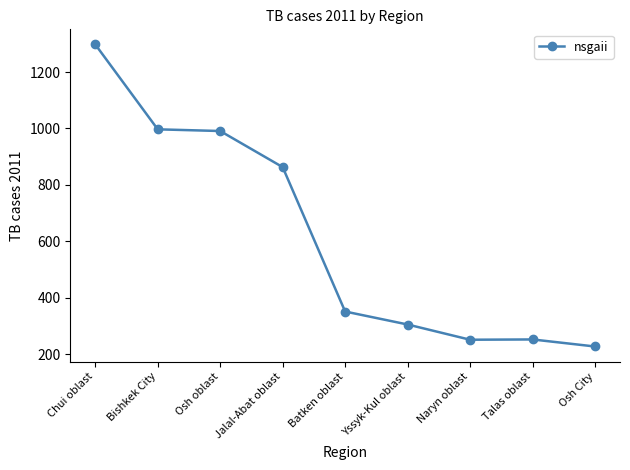

True or false: the data shows 252 at Talas oblast.

True